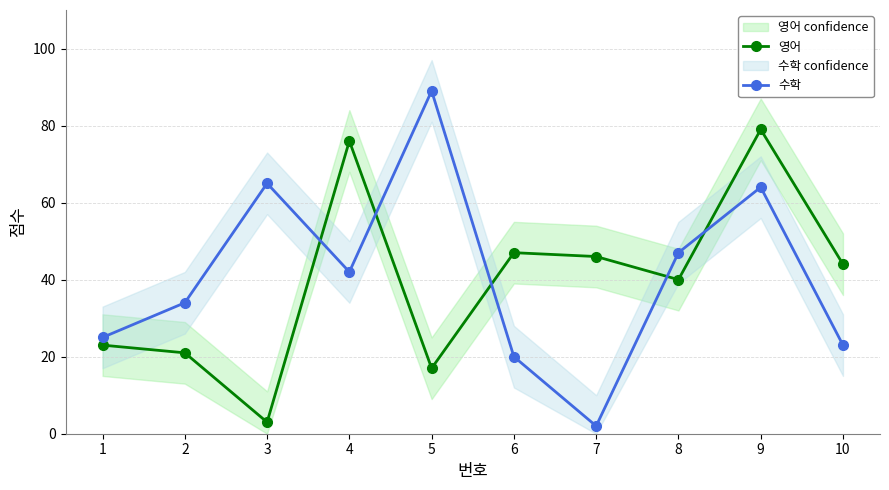

Reading right to left, what are all the values shown in this chart?

영어: 10=44	9=79	8=40	7=46	6=47	5=17	4=76	3=3	2=21	1=23
수학: 10=23	9=64	8=47	7=2	6=20	5=89	4=42	3=65	2=34	1=25